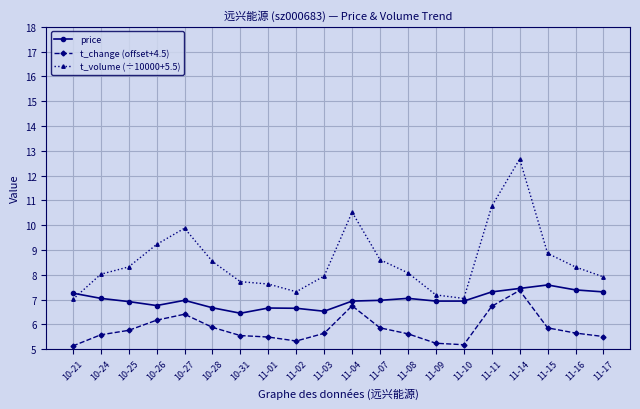

What is the lowest value of the t_volume (÷10000+5.5) series?

7.0